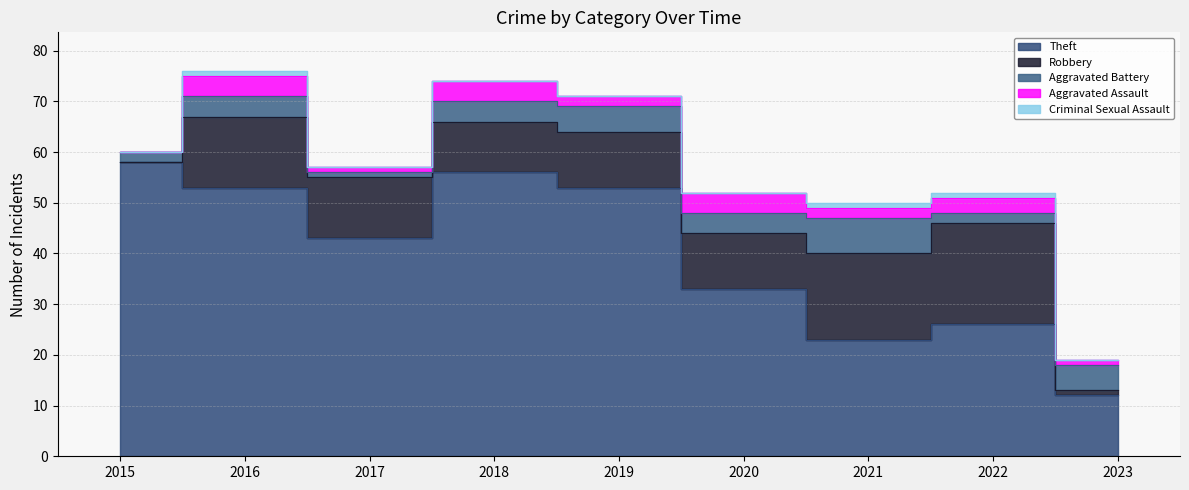

Rank the categories by Criminal Sexual Assault value from highest to lowest.

2016, 2021, 2022, 2015, 2017, 2018, 2019, 2020, 2023